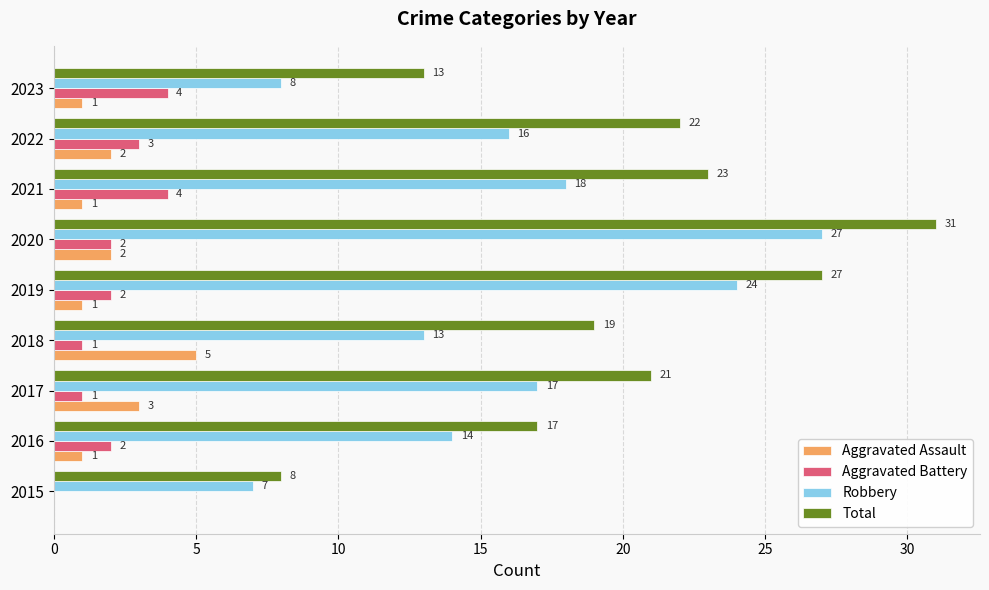

Which category has the highest value in the Robbery series?

2020